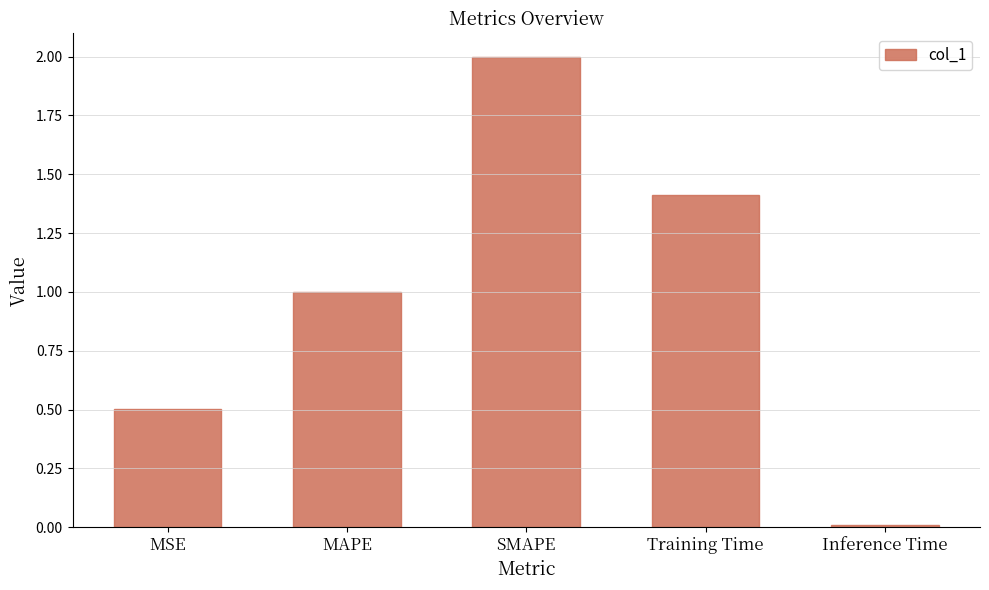

What is the difference between the second highest and minimum values?

1.4